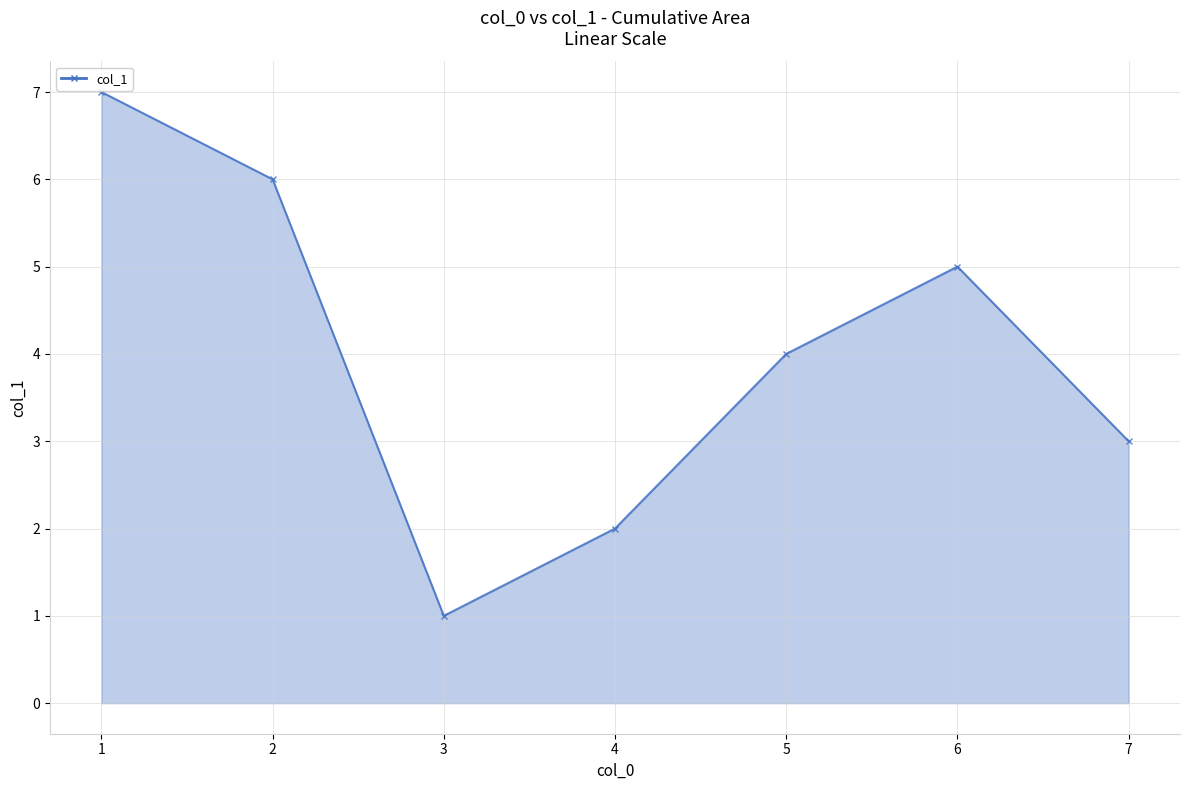

The value at 6 is 5. True or false?

True